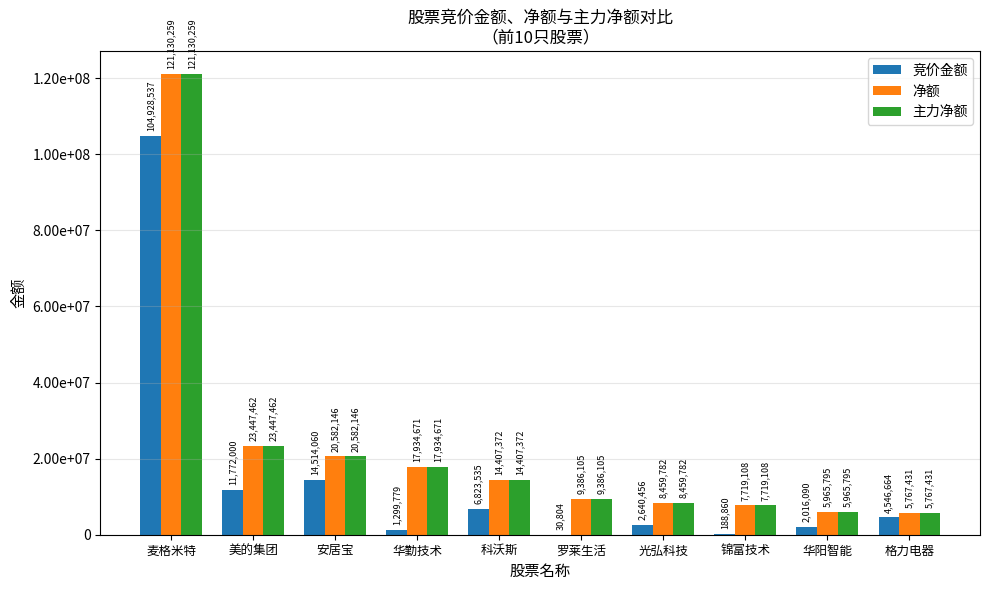

What is the label of the 10th bar from the left?

格力电器